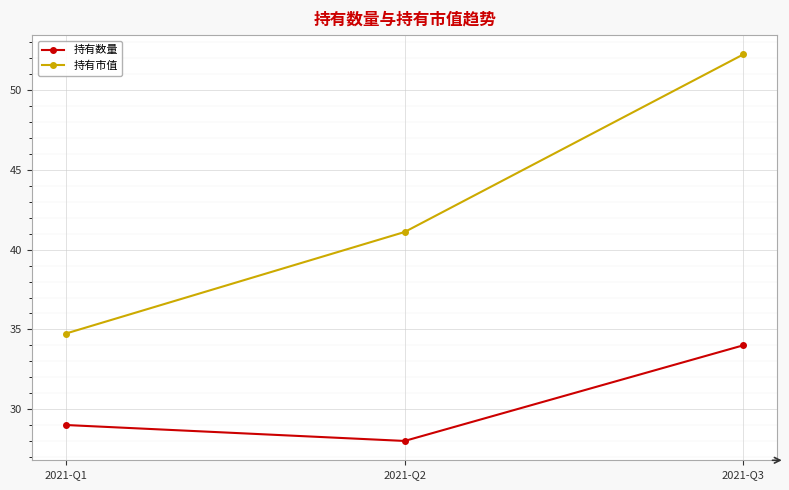

What is the minimum value shown in the chart?

28.0